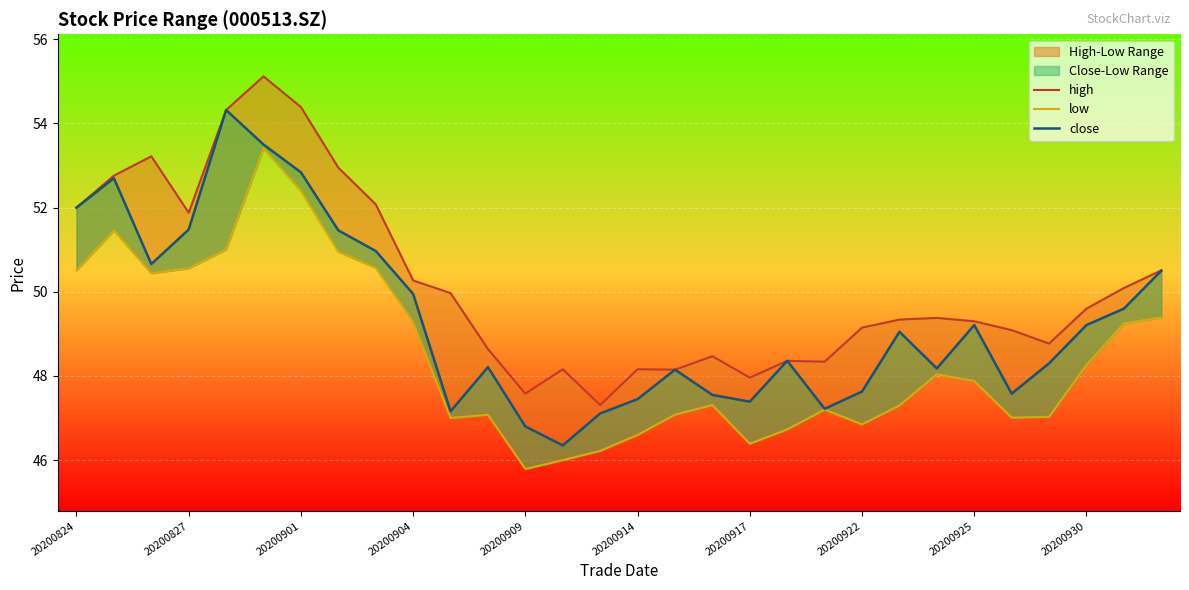

Between 20 and 28, which series saw the biggest shift?

close